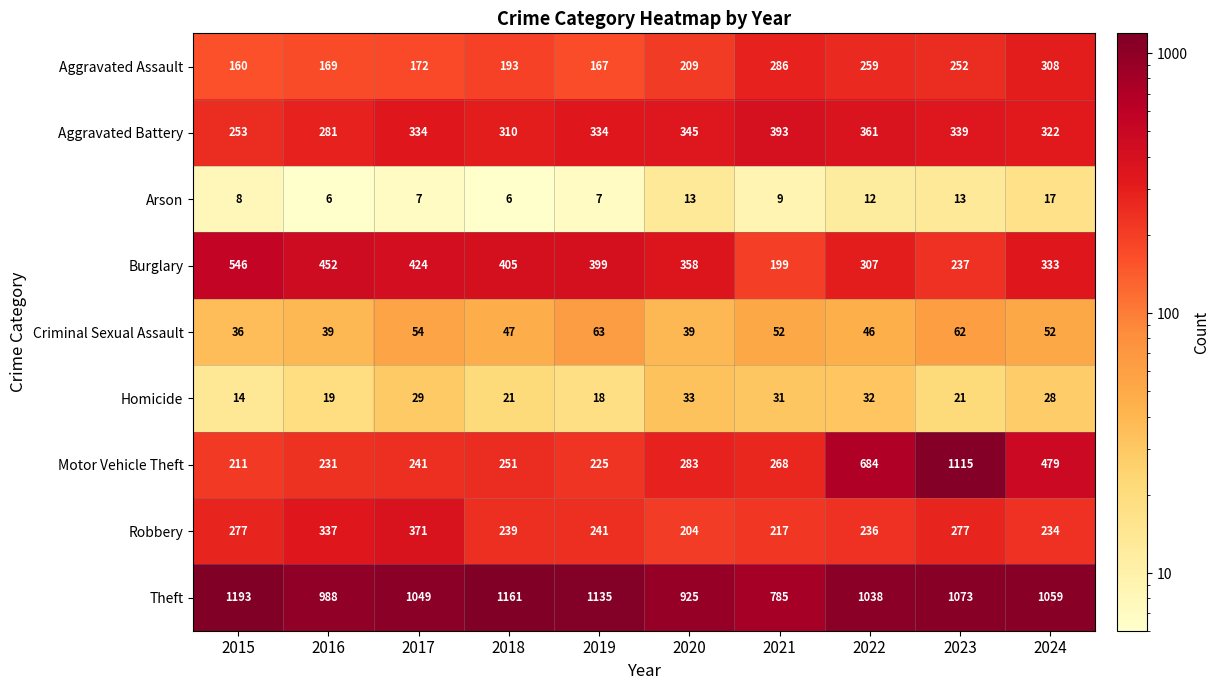

What is the difference between the maximum and minimum values in the Burglary series?

347